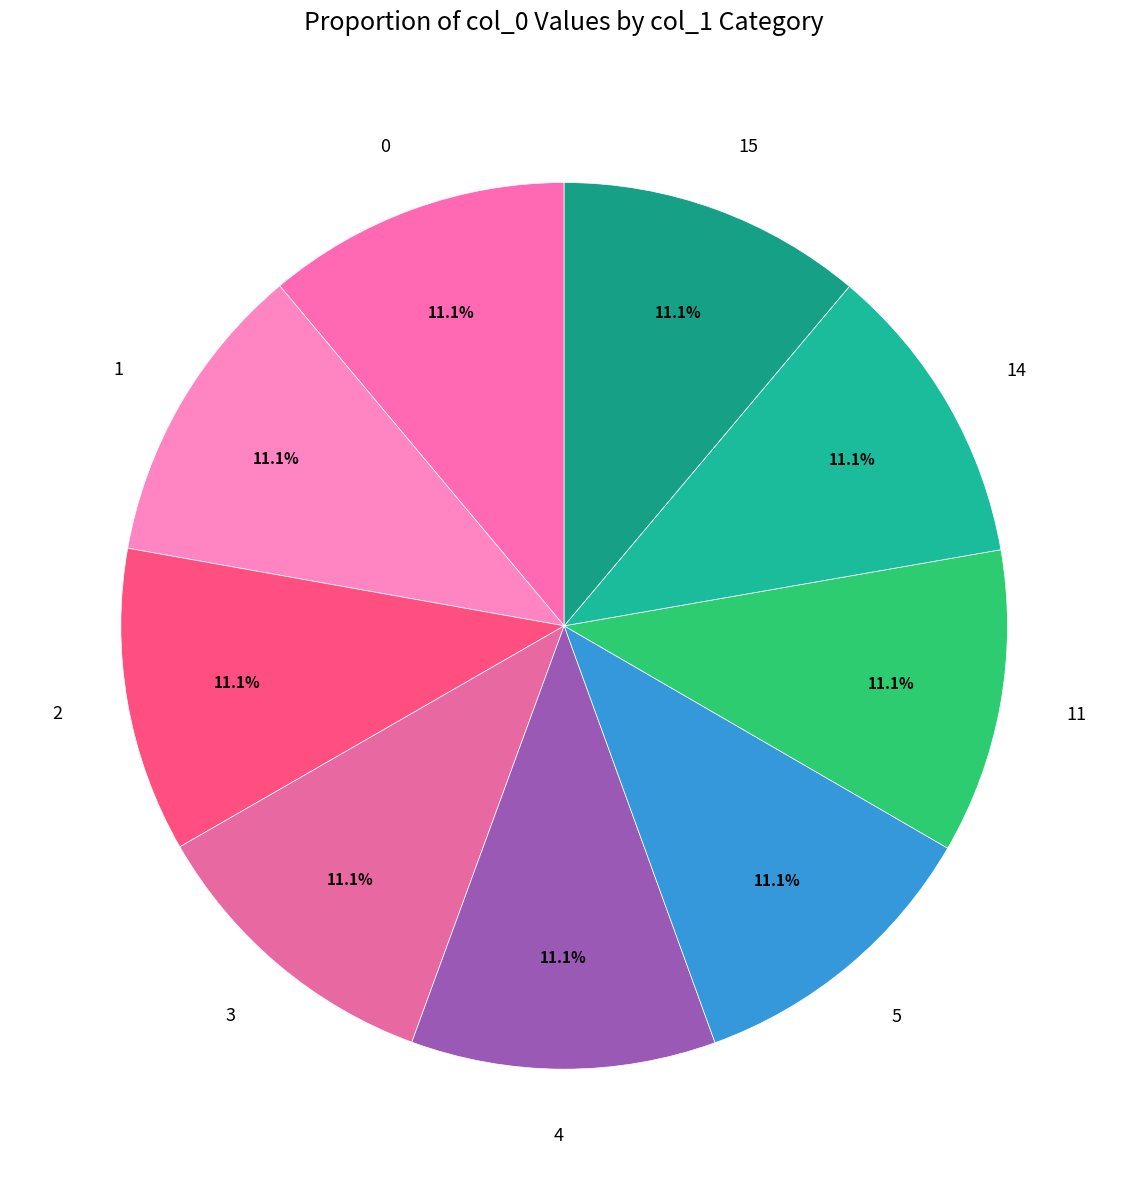

Count the number of slices in the pie.

9